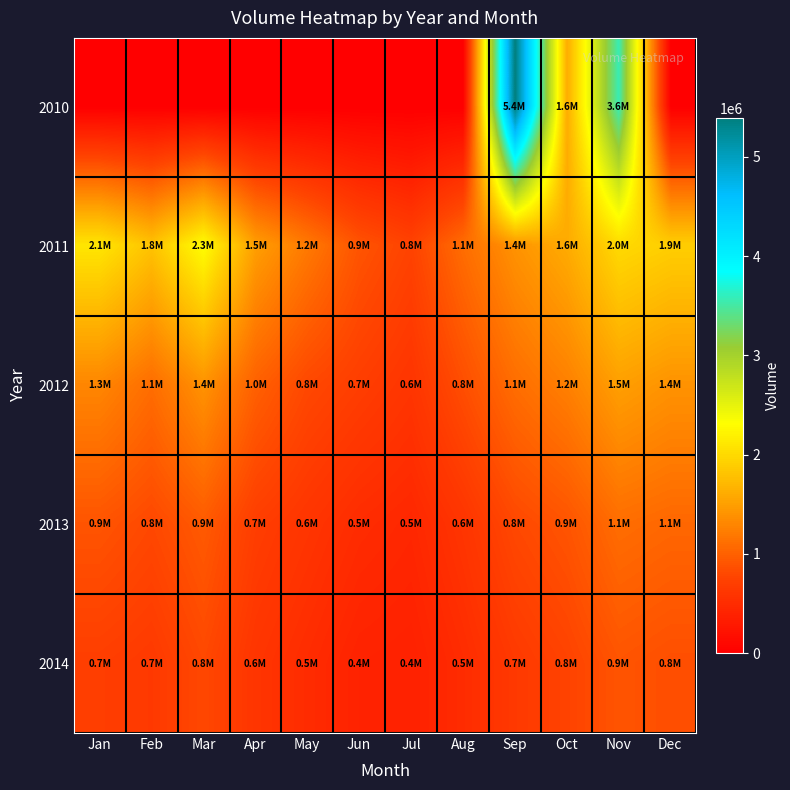

At which category does the chart reach its peak across all series?

Sep